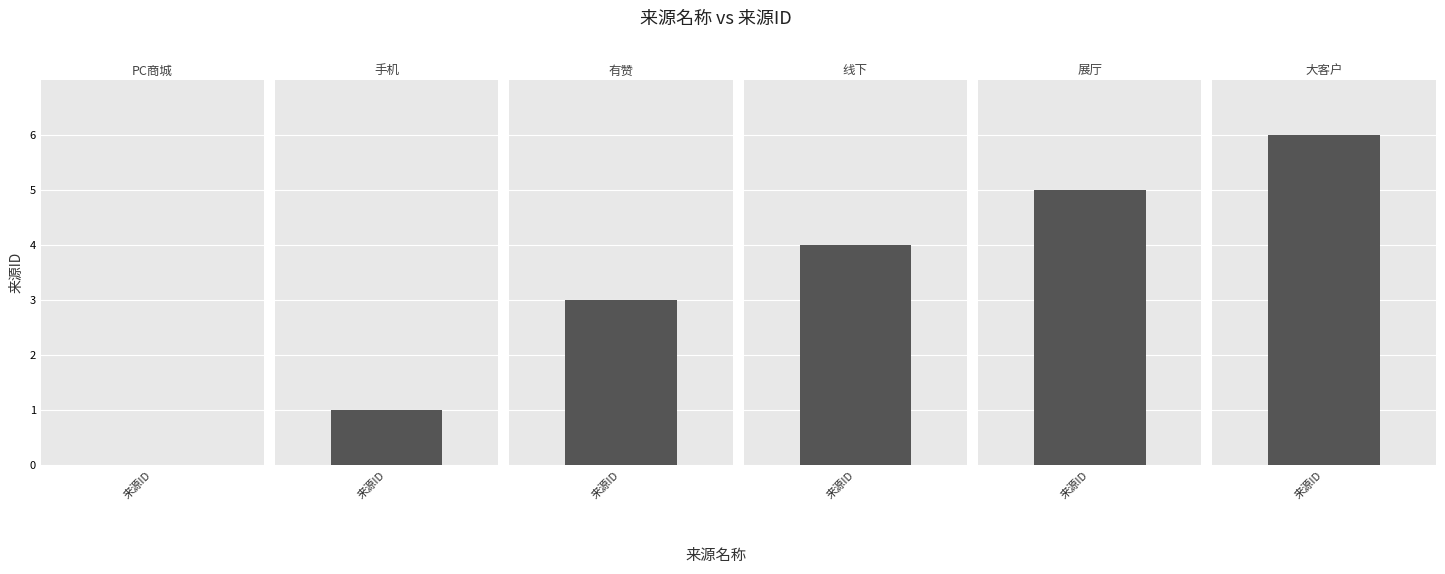

What is the difference between the maximum and minimum values?

6